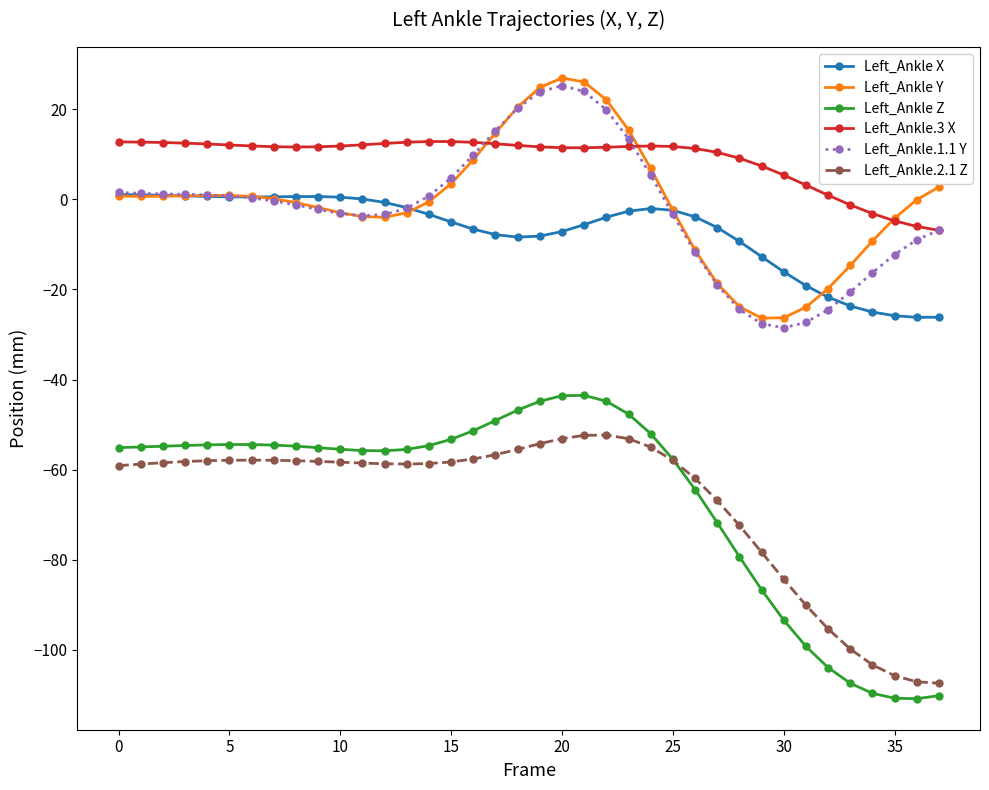

What is the minimum value for Left_Ankle X?

-26.2